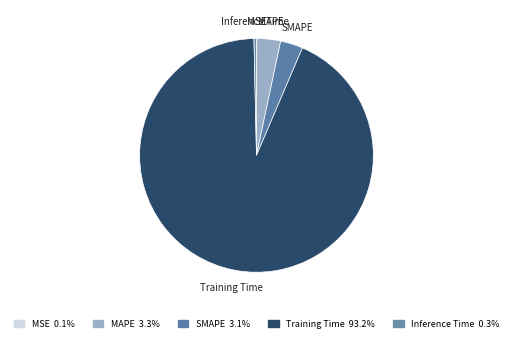

The Training Time slice represents 99% of the pie. True or false?

False